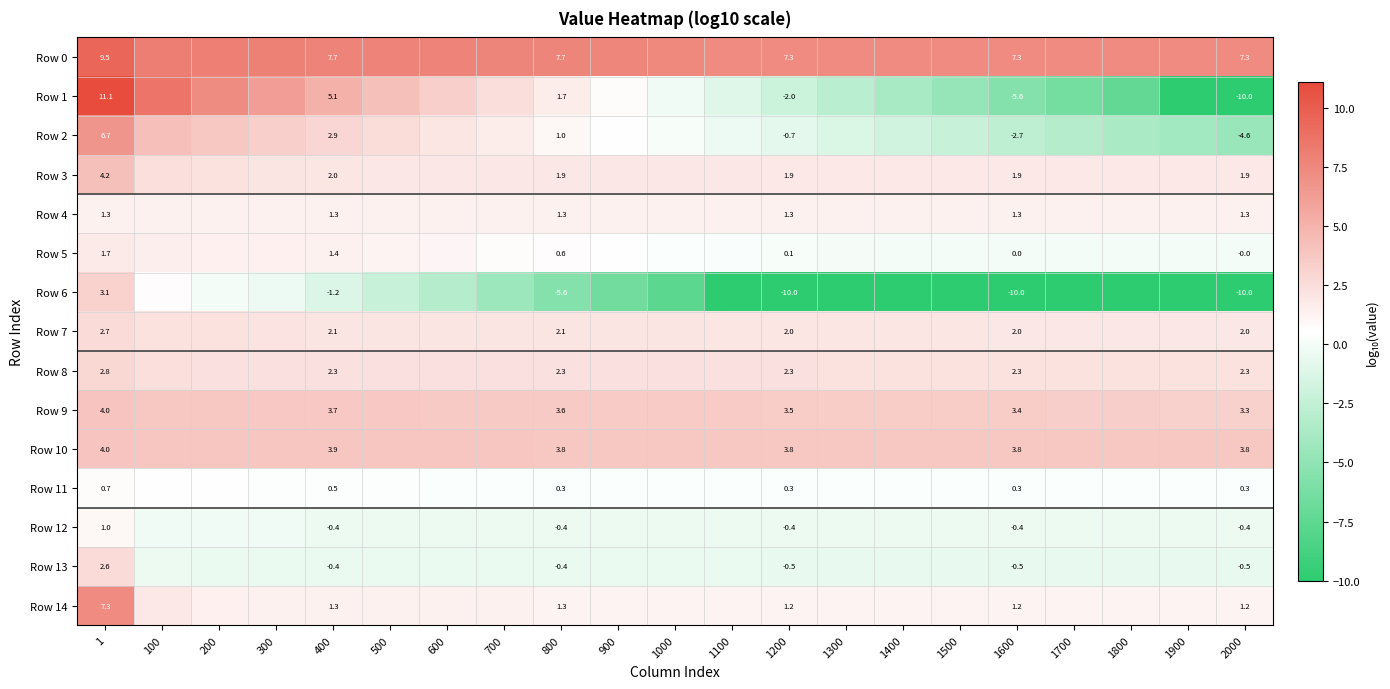

Is it true that Row 2 equals -2.9 at 1400?

False